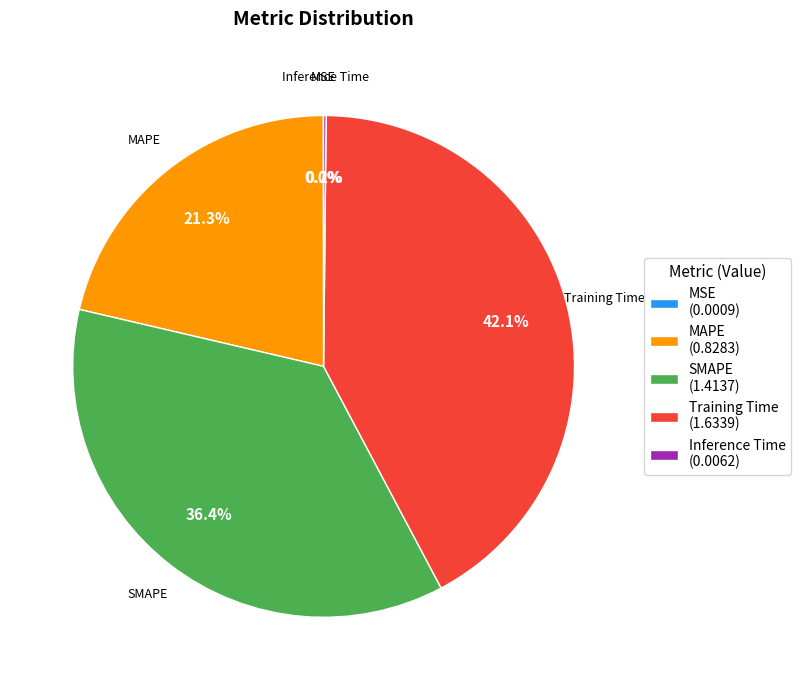

To the nearest percent, what percentage of the pie is Training Time?

42%